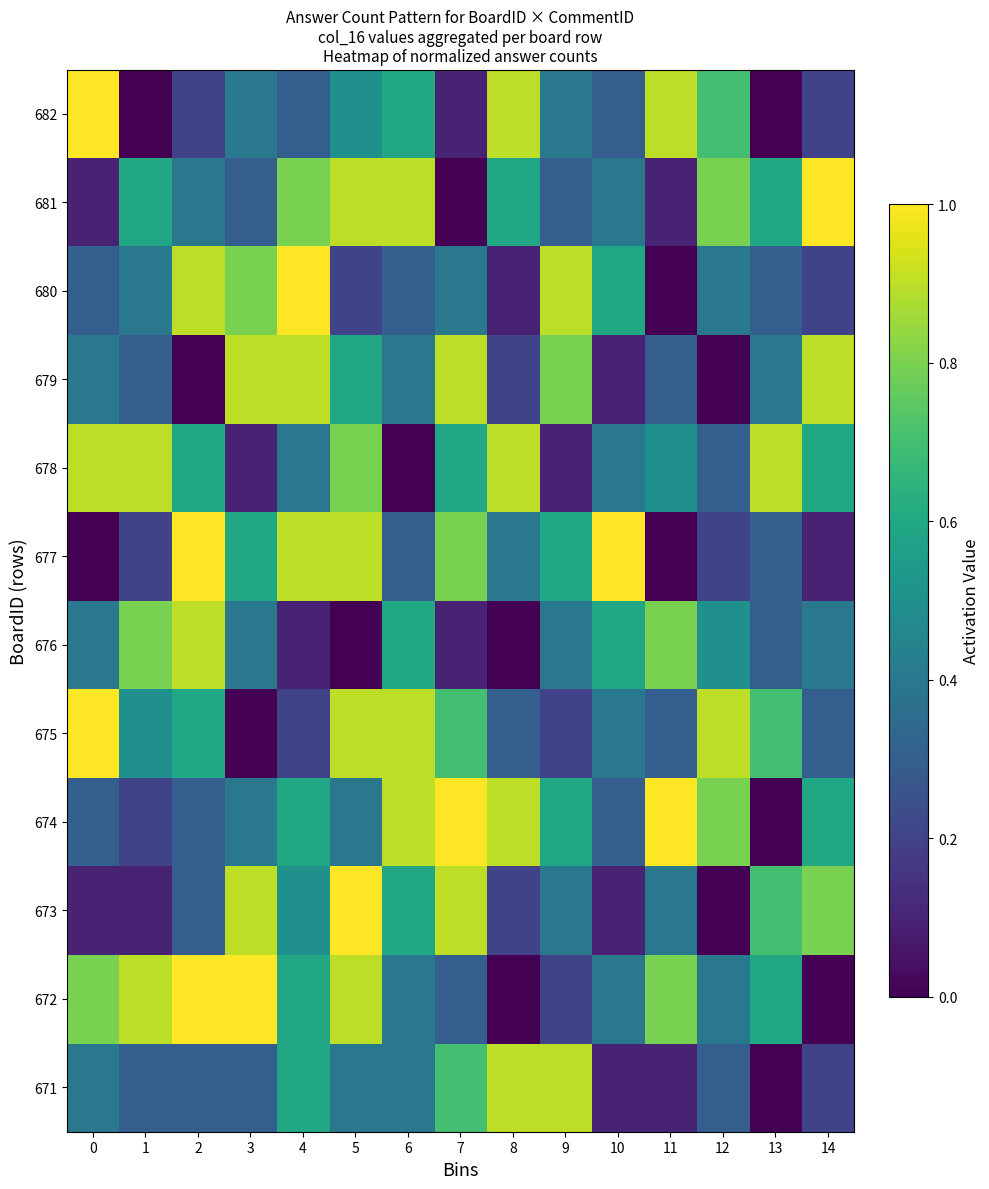

What is the total value across all series at 1?

5.2